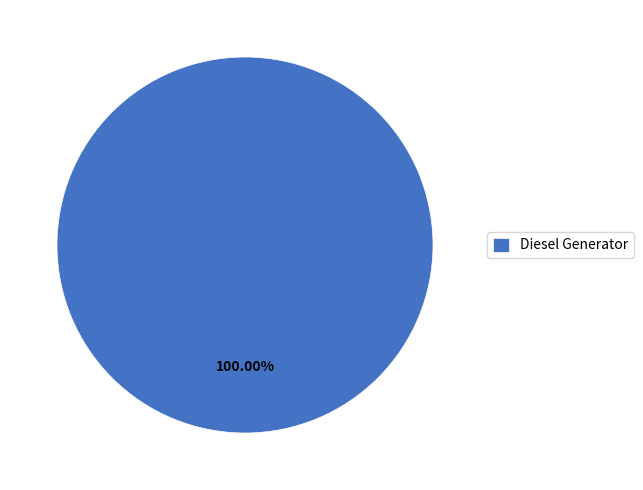

Does any single category account for the majority?

Yes